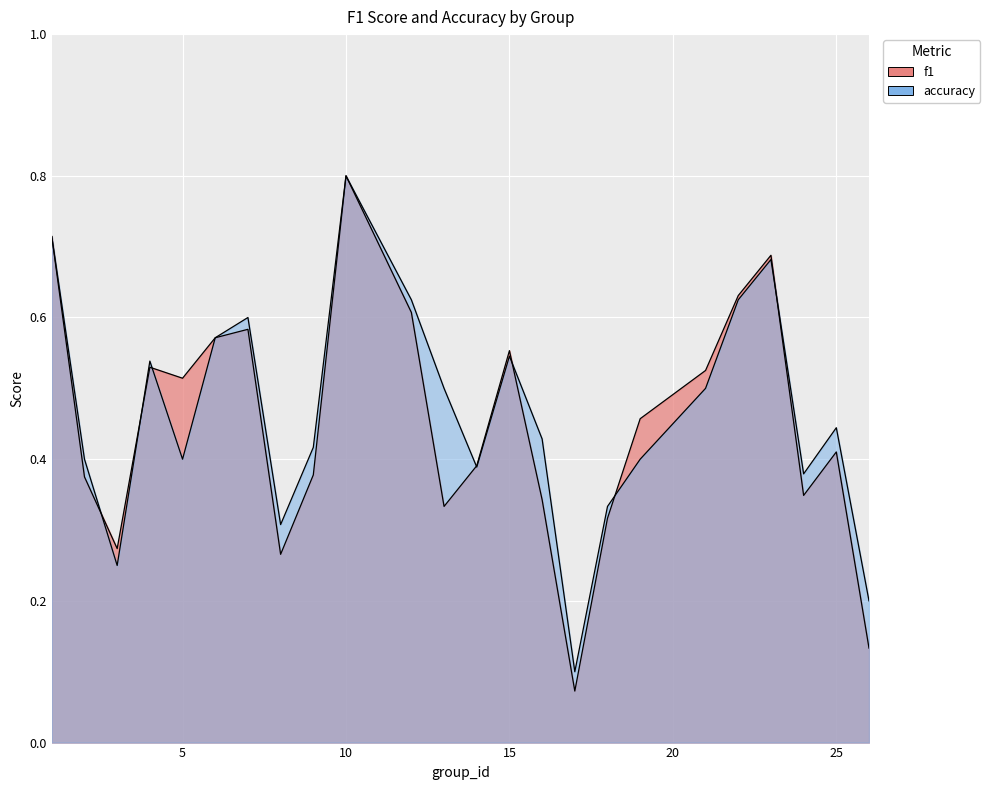

True or false: f1 has a value of 0.6 at 7.

True